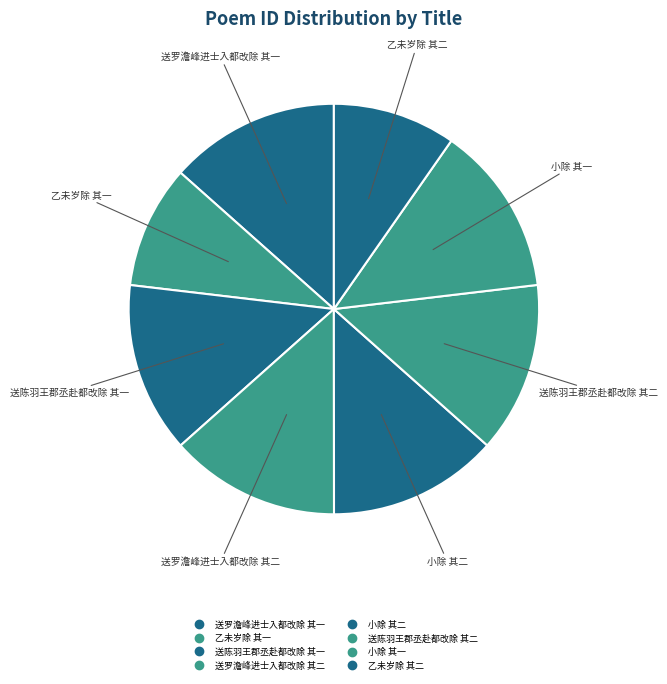

Combined, do 送陈羽王郡丞赴都改除 其一 and 乙未岁除 其一 account for over 50%?

No